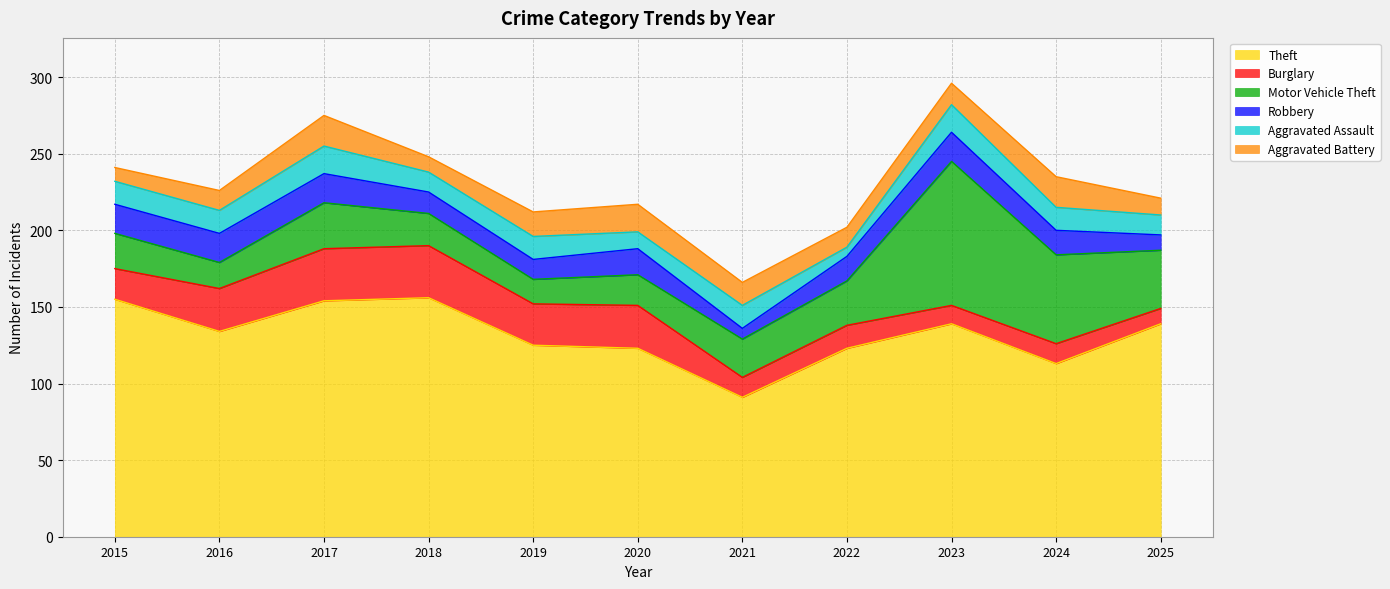

What is the value of the Motor Vehicle Theft point at the 2nd from the left?

17